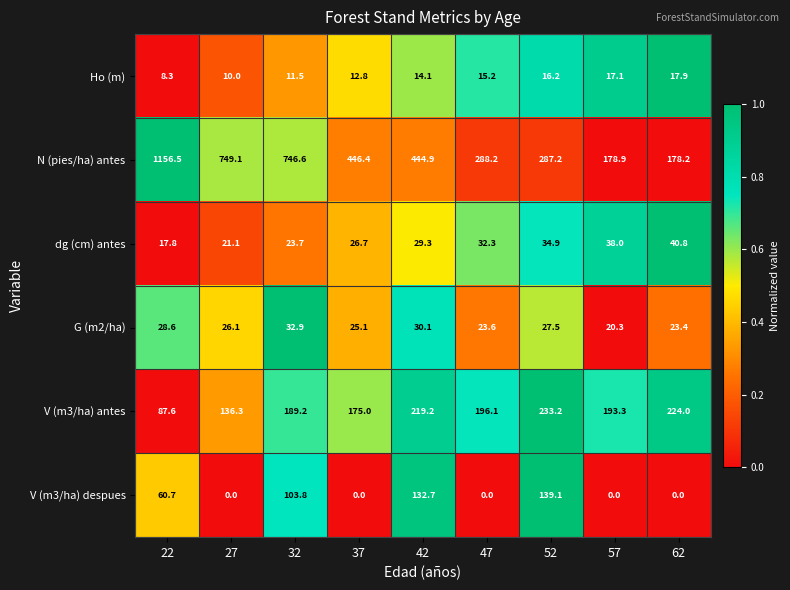

At how many categories does at least one series exceed 0?

9